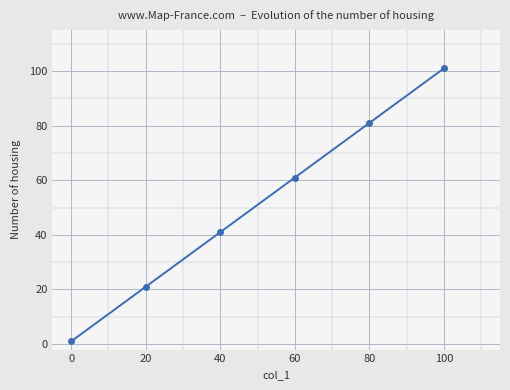

True or false: there are more than 1 points higher than both neighbors.

False